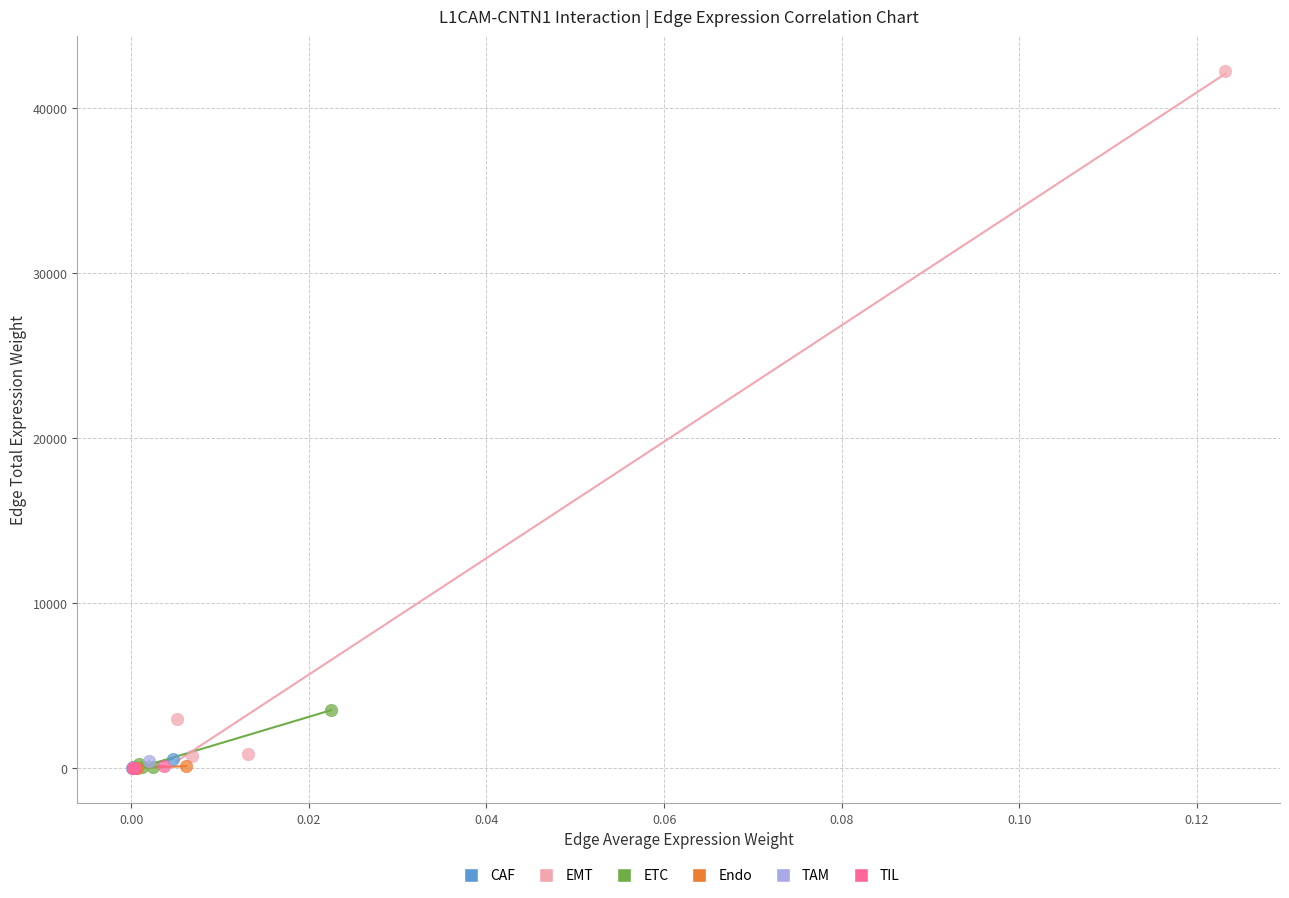

Which series has the widest spread of Y values?

EMT